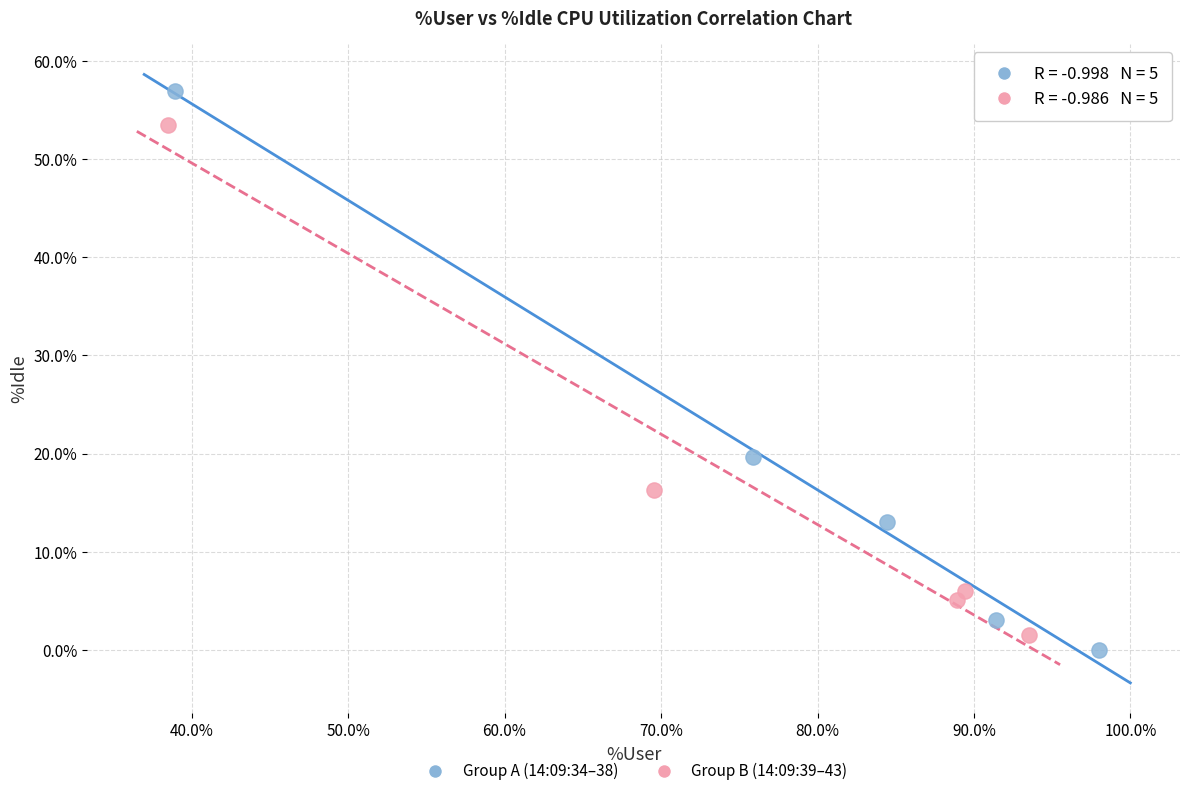

Which series contains the highest Y value?

Group A (14:09:34–38)